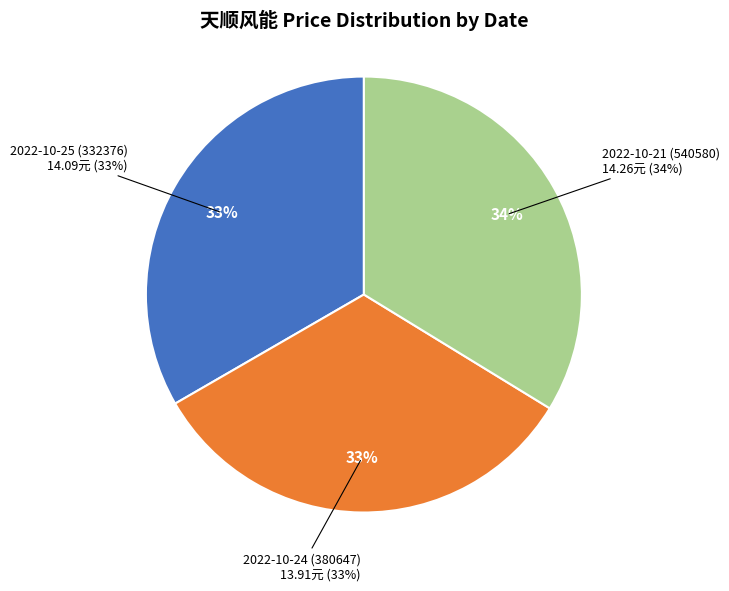

Is there a majority slice in this chart?

No